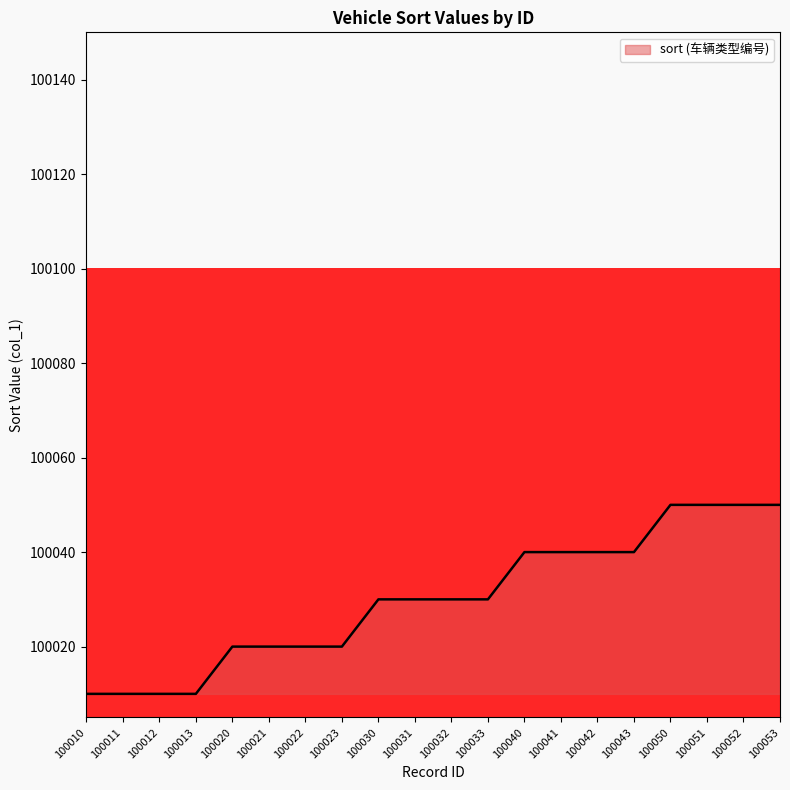

What is the difference between the maximum and minimum values?

40